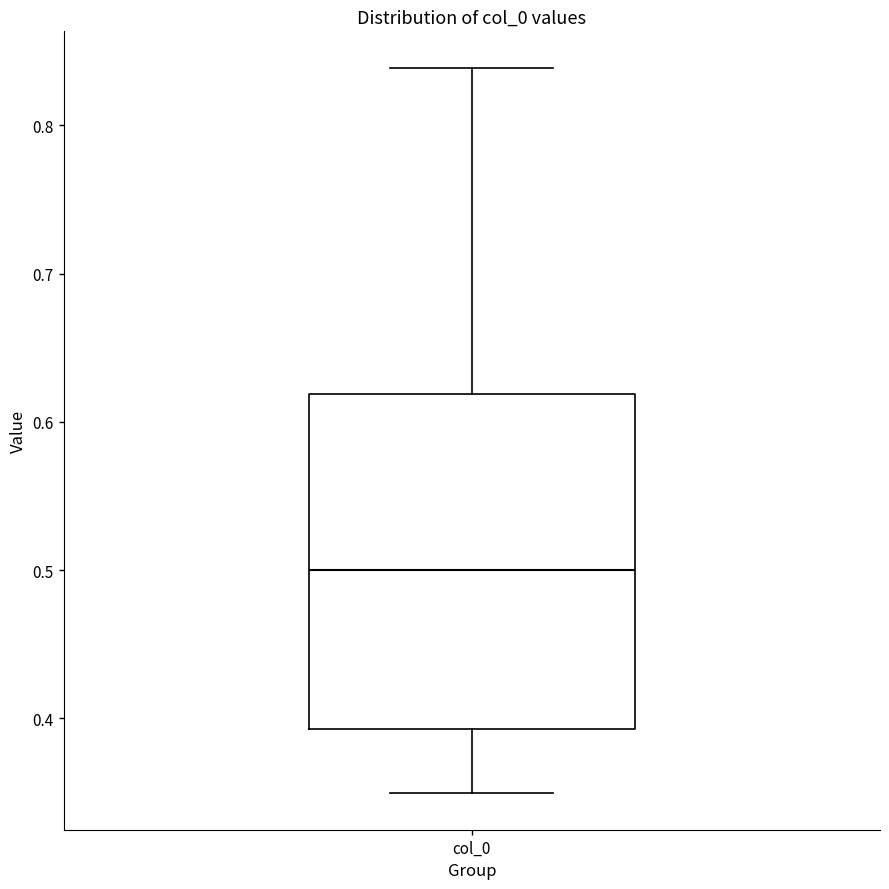

Where is the lower edge of the box for col_0 on the y-axis? The values are not printed on the chart, so give them approximately, as read against the axis.

0.39